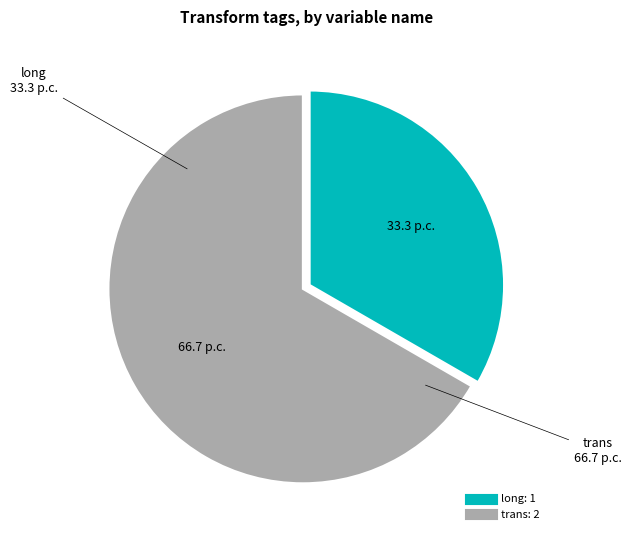

Approximately how many times larger is the value at long compared to trans?

0.5